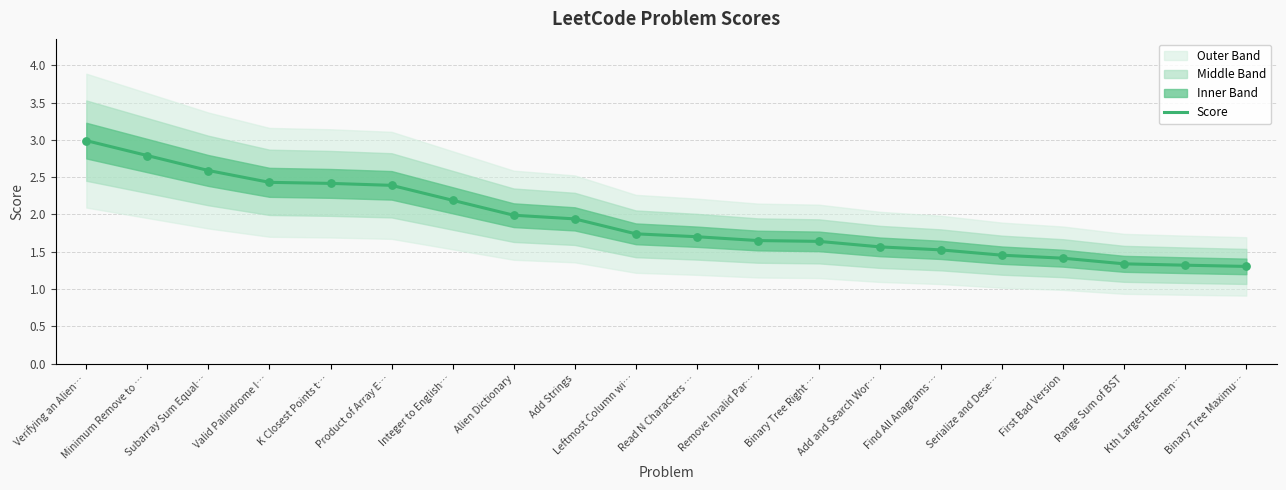

Approximately how many times larger is the value at Verifying an Alien… compared to Minimum Remove to …?

1.1